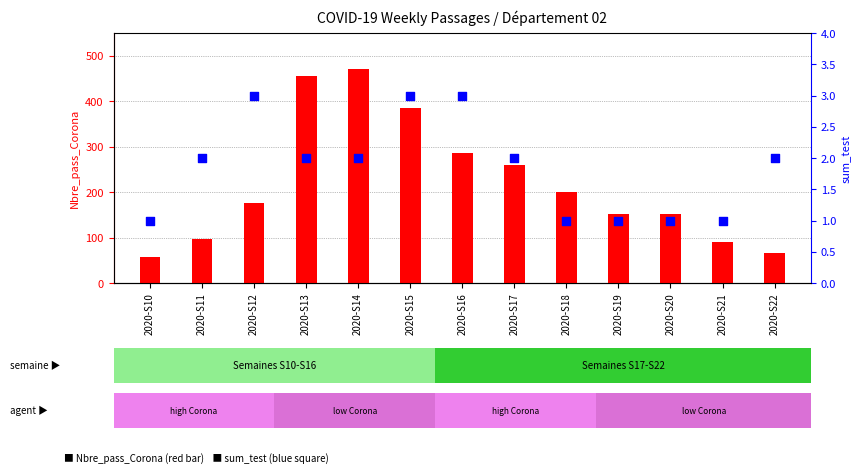

Which series contains the highest Y value?

Nbre_pass_Corona